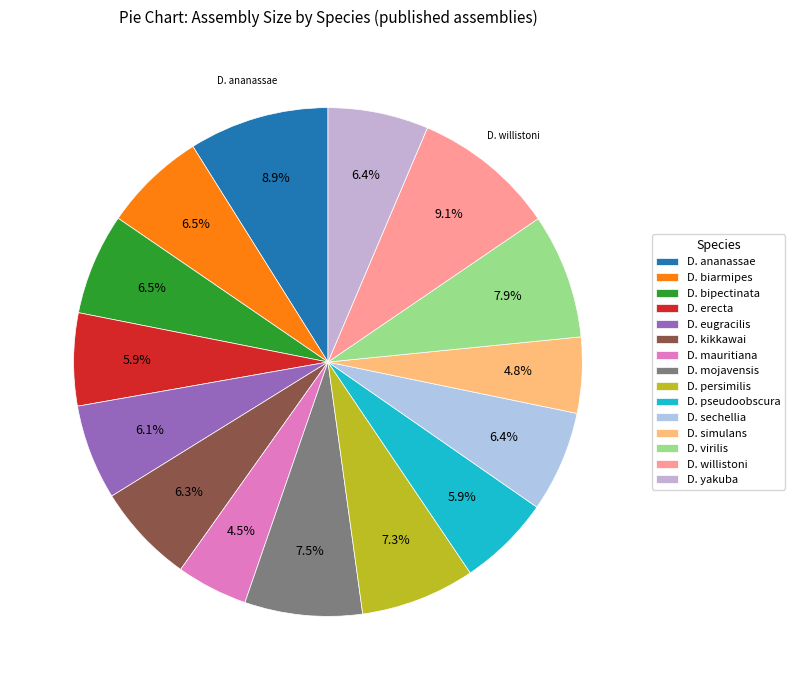

To the nearest percent, what is the difference between the largest and smallest slice percentages?

5%